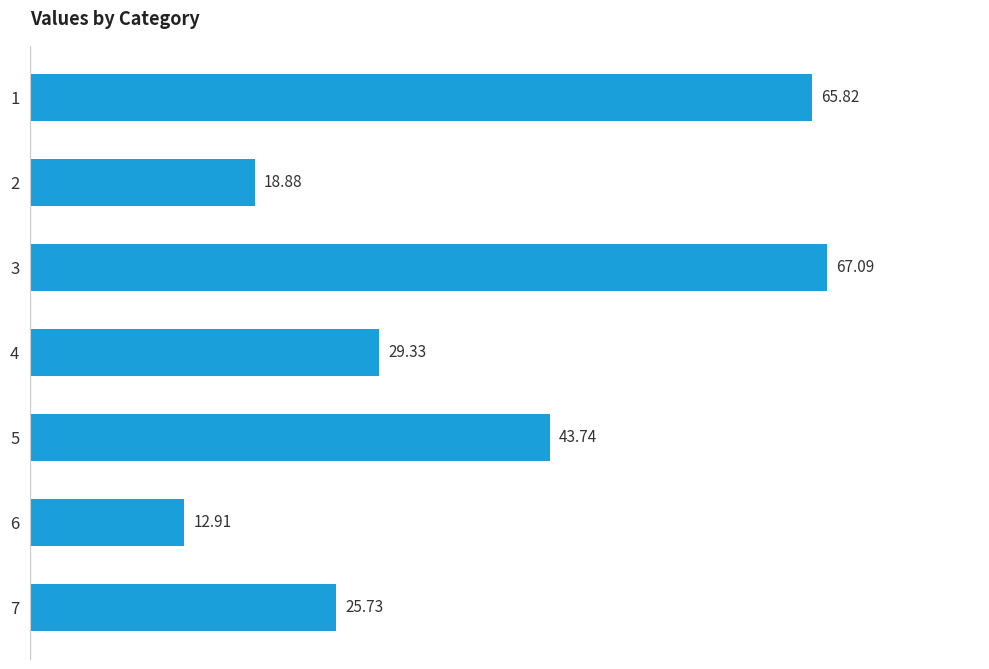

List the labels in order of value, smallest first.

6, 2, 7, 4, 5, 1, 3